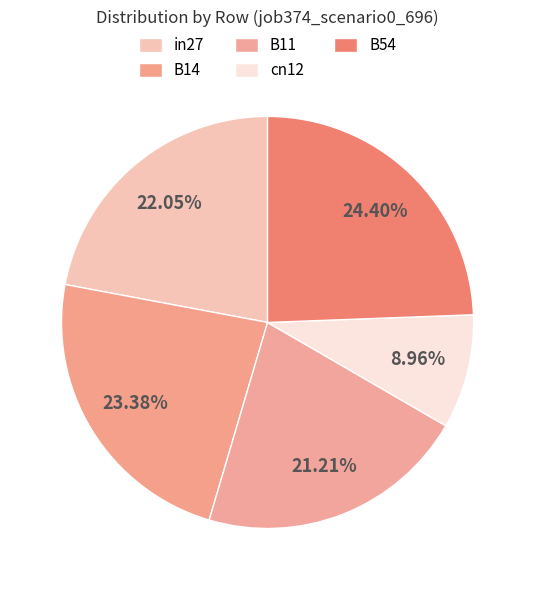

Do B14 and B54 together represent more than half of the pie?

No